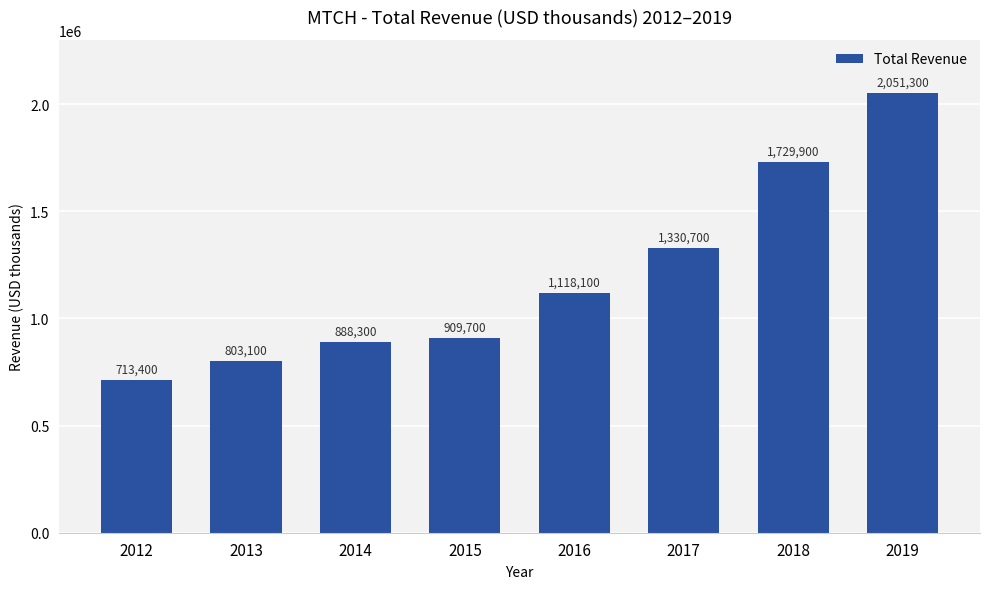

Which has a higher value, 2019 or 2018?

2019